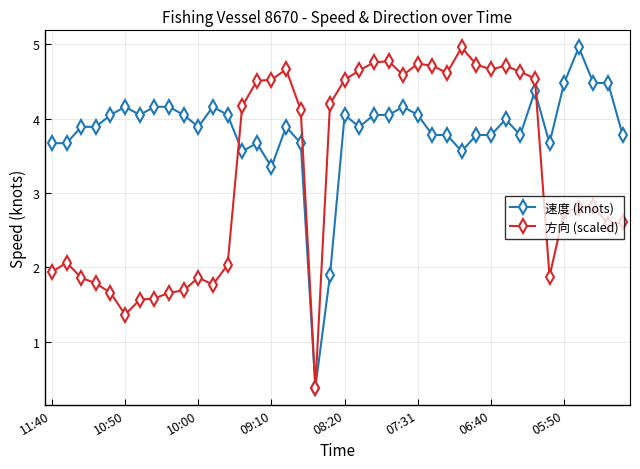

After their last crossing, which series has the higher values: 方向 (scaled) or 速度 (knots)?

速度 (knots)